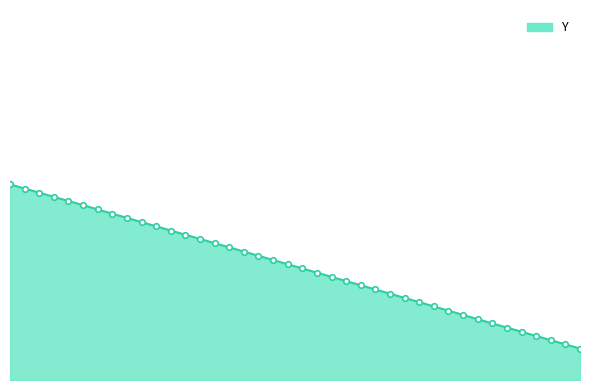

Is this an area chart (filled region under the line)?

Yes